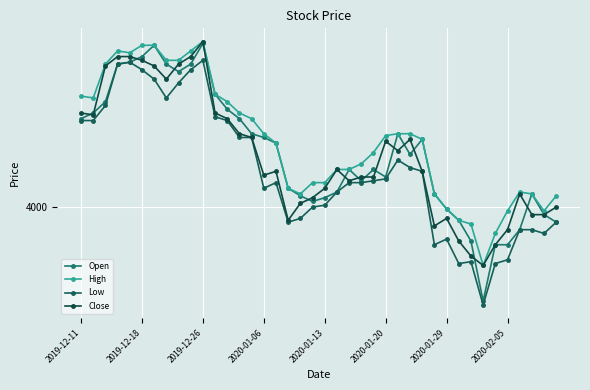

What are all the series names shown in the legend?

Open, High, Low, Close